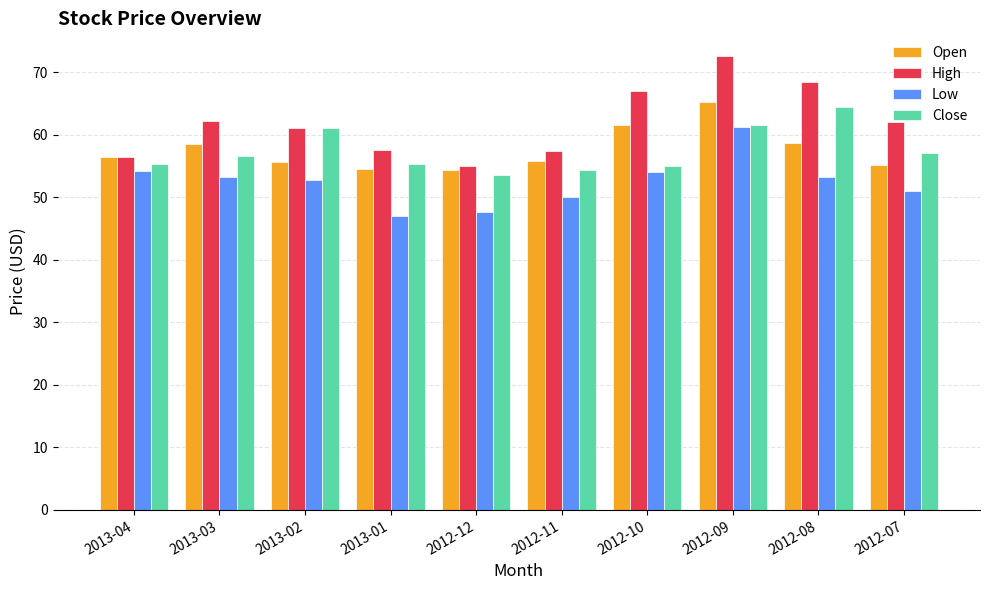

What is the minimum value shown in the chart?

47.0